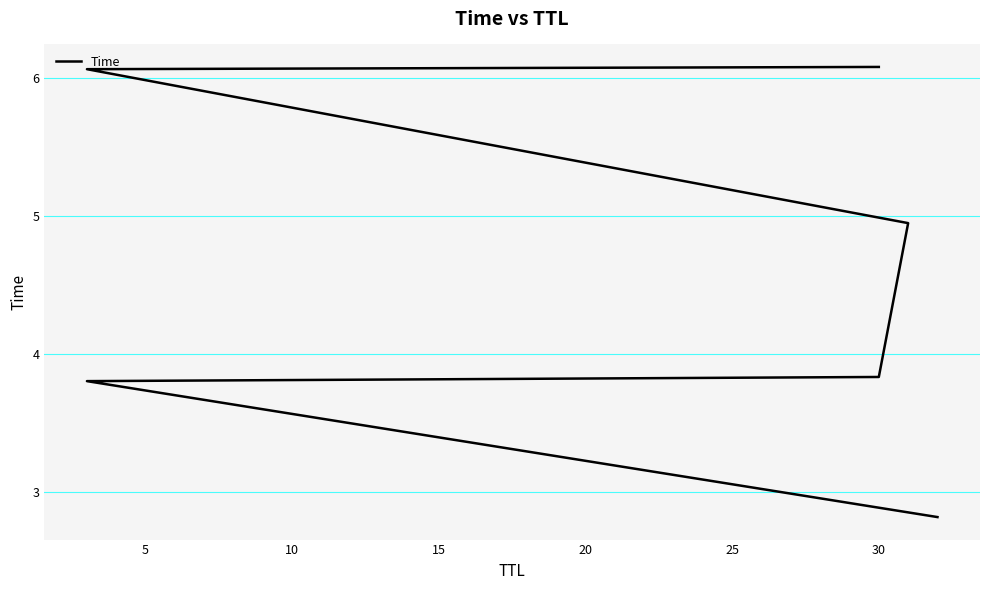

What is the difference between the values at 25 and 15?

1.1